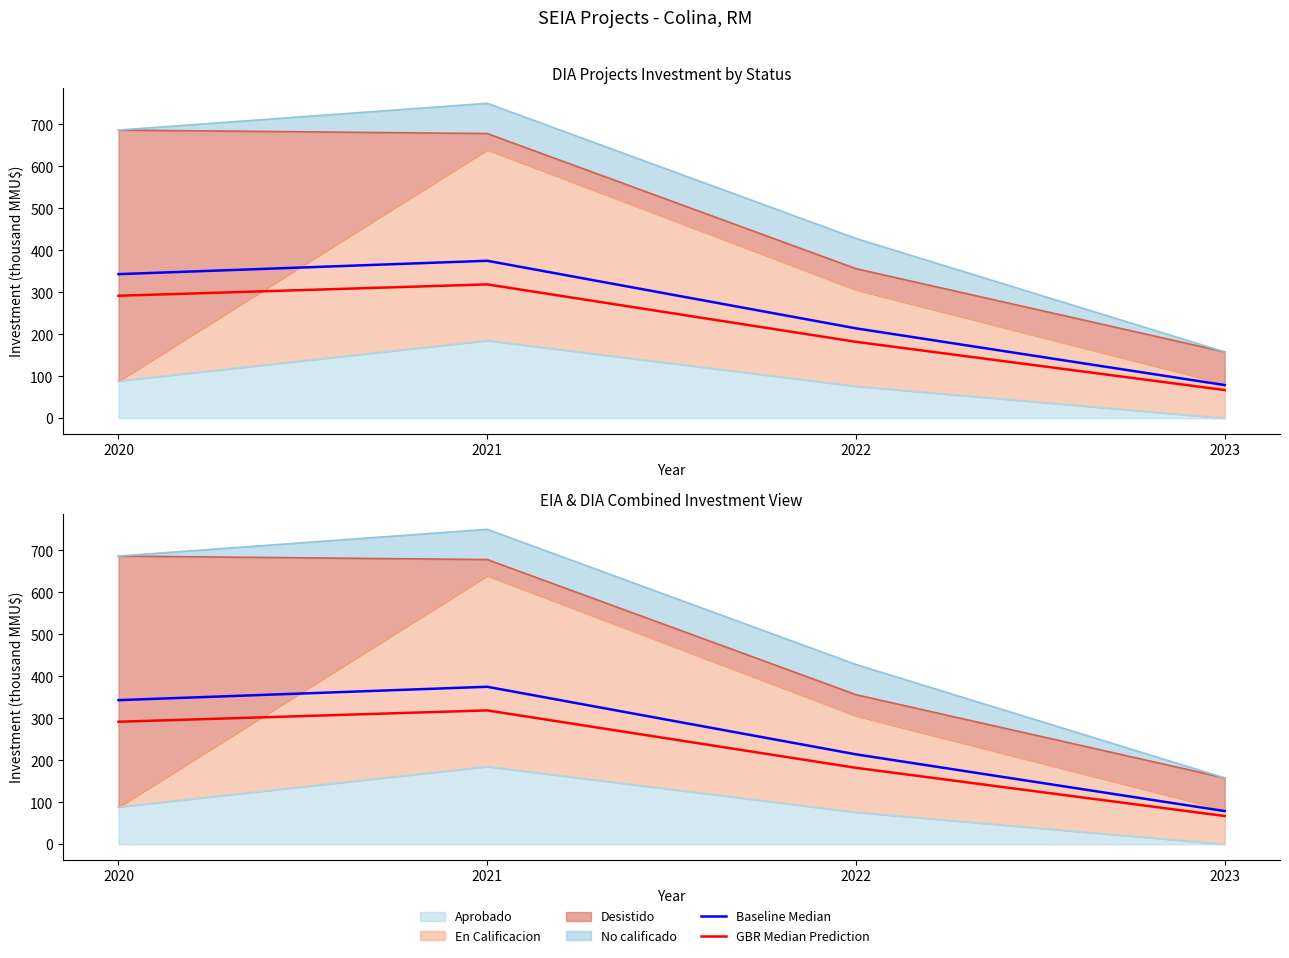

What is the minimum value for Baseline Median?

79.0